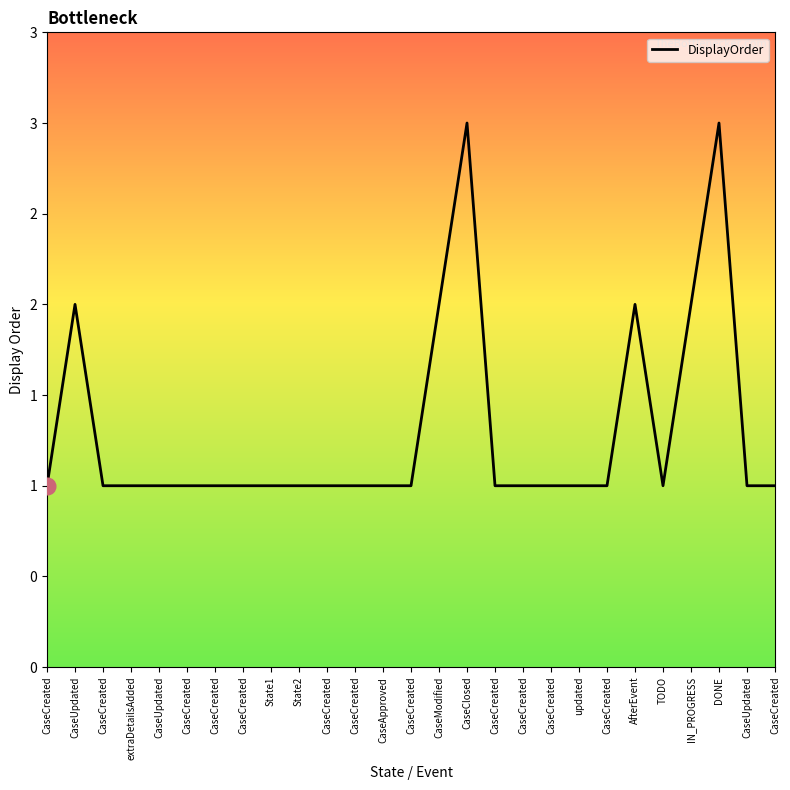

Does the chart have visible grid lines?

No